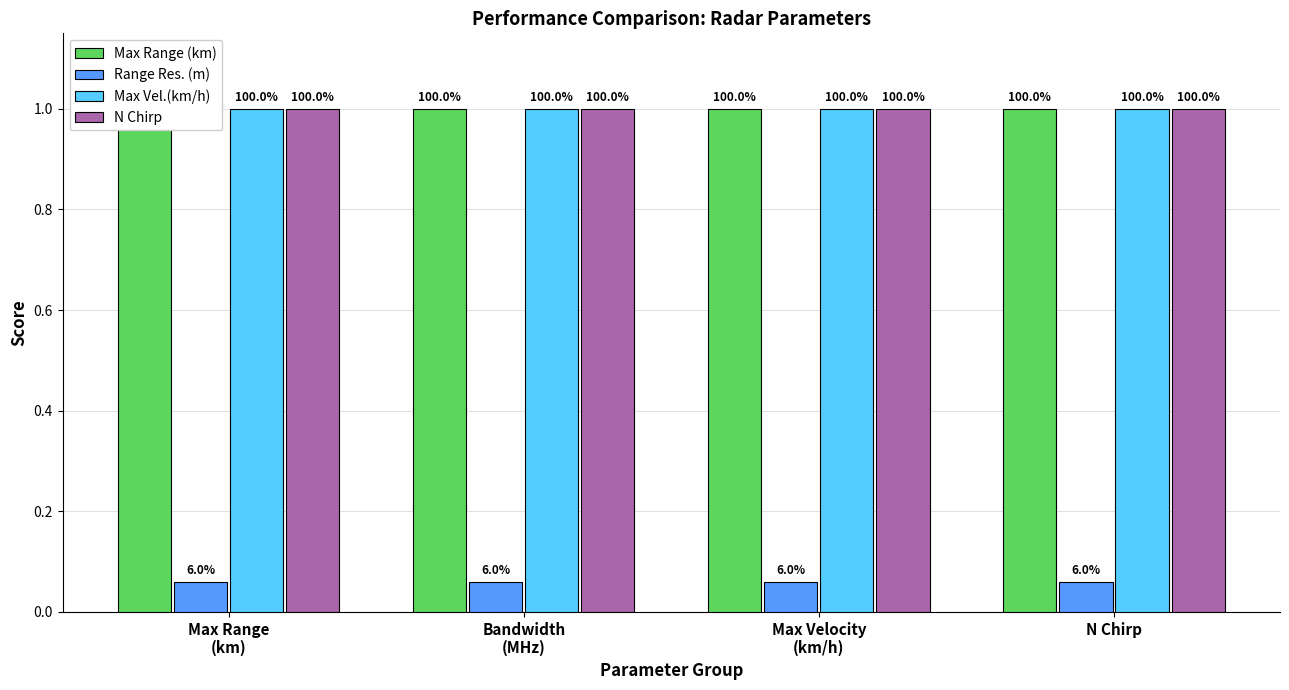

Which category has the highest value in the Max Range (km) series?

Max Range
(km)